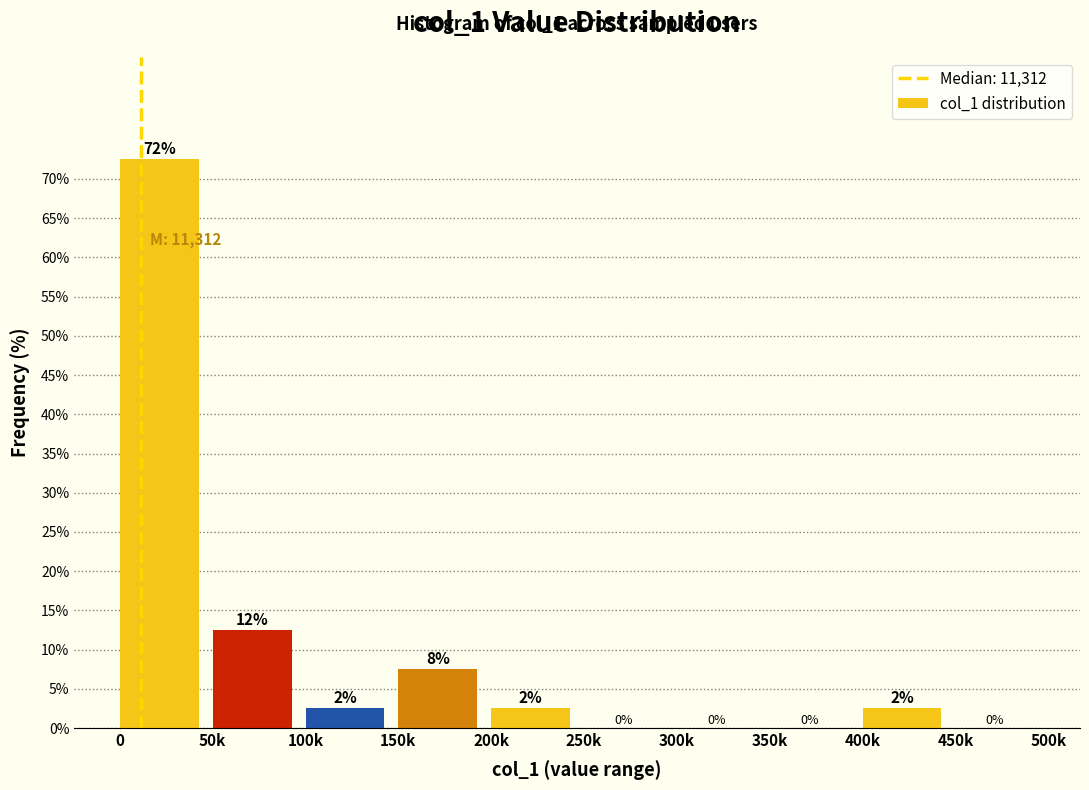

Are the bars horizontal?

No